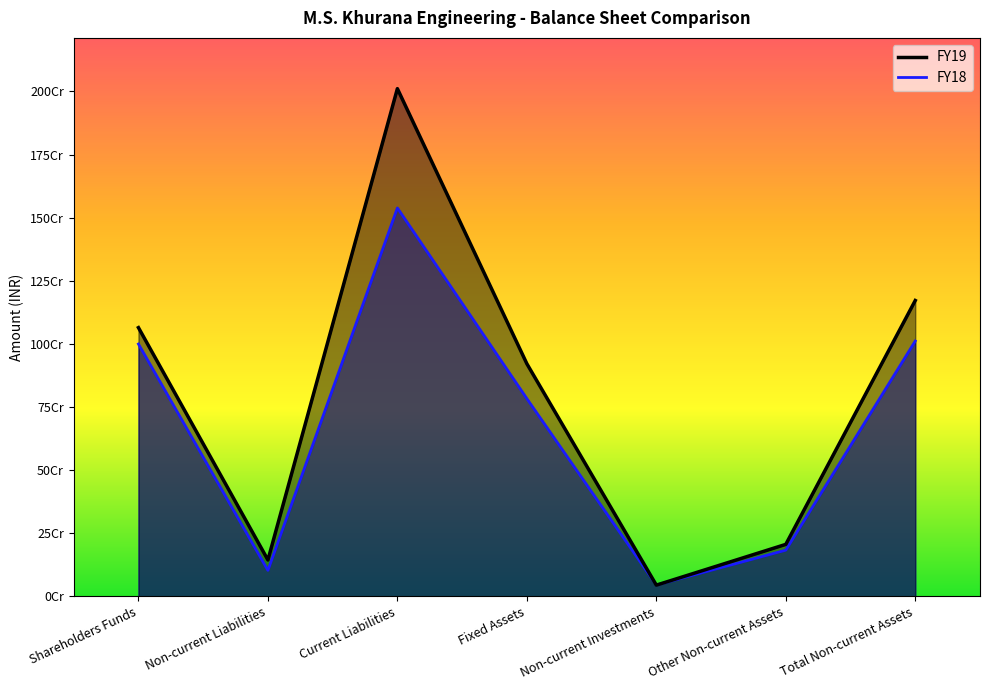

What are all the series names shown in the legend?

FY19, FY18